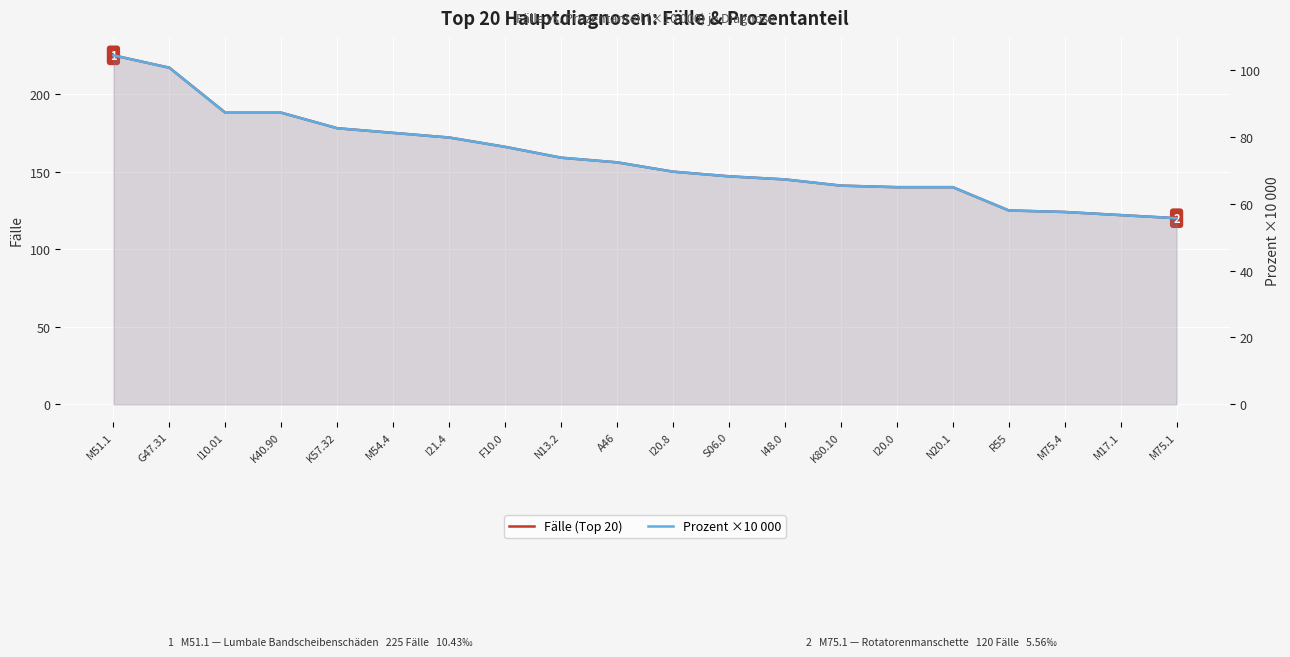

At how many categories does at least one series exceed 148?

11